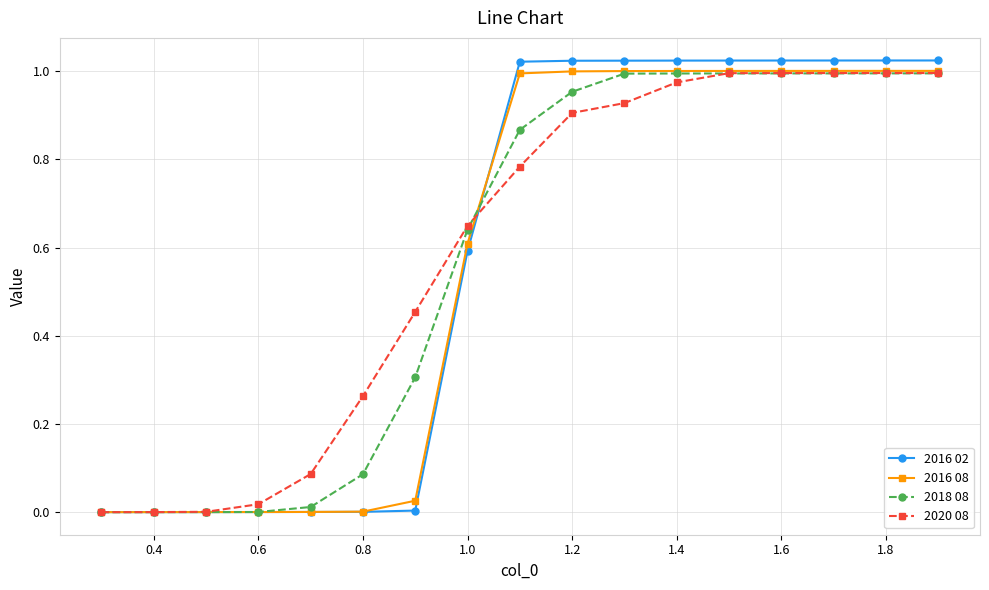

Which series has the largest range (max minus min)?

2016 02